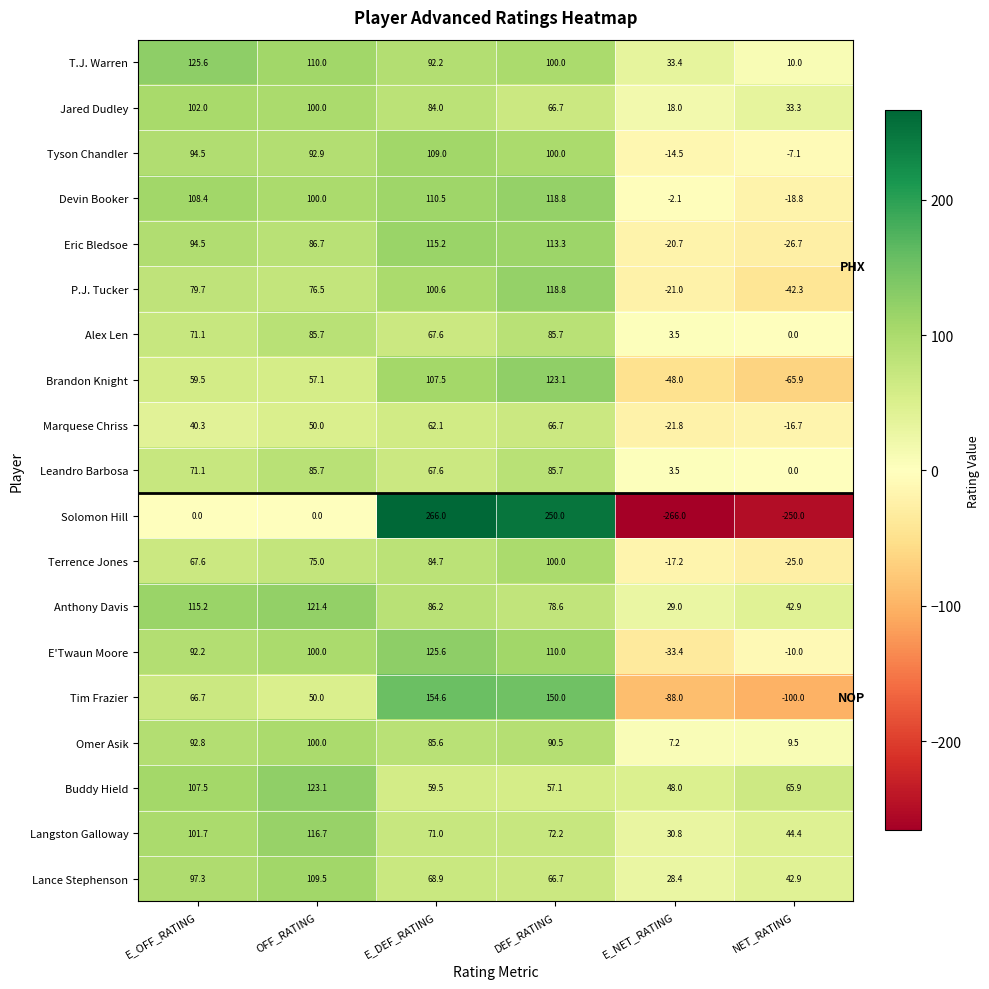

What is the smallest value displayed?

-266.0